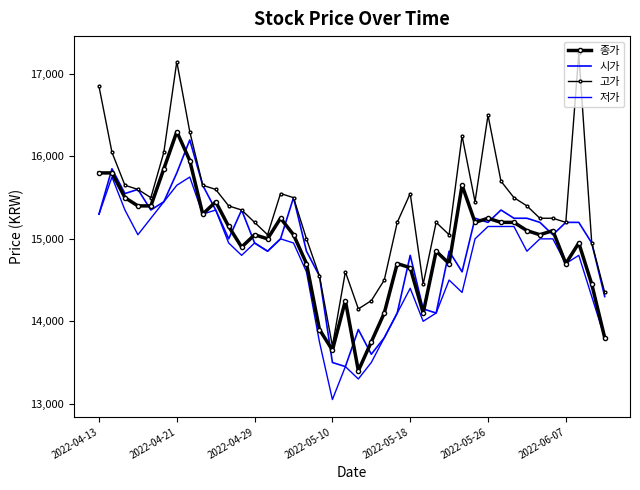

Reading left to right, extract all data points from this chart.

종가: 15800	15800	15500	15400	15400	15850	16300	15950	15300	15450	15150	14900	15050	15000	15250	15050	14700	13900	13650	14250	13400	13750	14100	14700	14650	14100	14850	14700	15650	15200	15250	15200	15200	15100	15050	15100	14700	14950	14450	13800
시가: 15300	15850	15550	15600	15350	15450	15800	16200	15650	15350	15000	15350	14950	14850	15000	15500	14850	14550	13500	13450	13900	13600	13800	14100	14800	14150	14100	14850	14600	15250	15200	15350	15250	15250	15200	15050	15200	15200	14950	14300
고가: 16850	16050	15650	15600	15500	16050	17150	16300	15650	15600	15400	15350	15200	15050	15550	15500	15000	14550	13700	14600	14150	14250	14500	15200	15550	14450	15200	15050	16250	15450	16500	15700	15500	15400	15250	15250	15200	17250	14950	14350
저가: 15300	15750	15350	15050	15250	15450	15650	15750	15300	15350	14950	14800	14950	14850	15000	14950	14600	13750	13050	13450	13300	13500	13800	14100	14400	14000	14100	14500	14350	15000	15150	15150	15150	14850	15000	15000	14700	14800	14300	13800